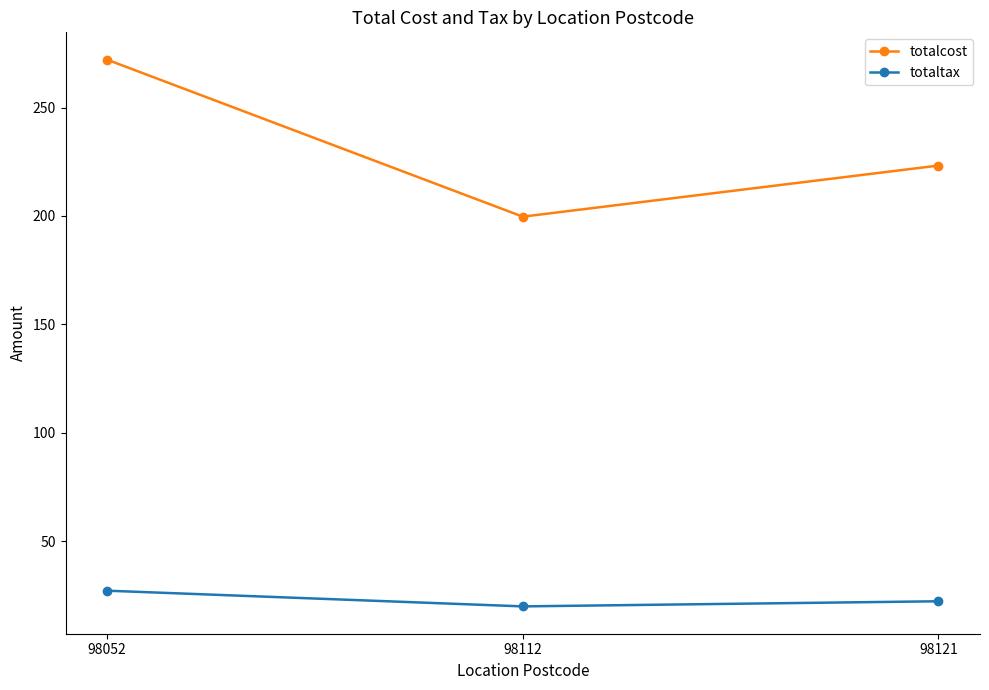

What is the total value across all series at 98121?

245.6